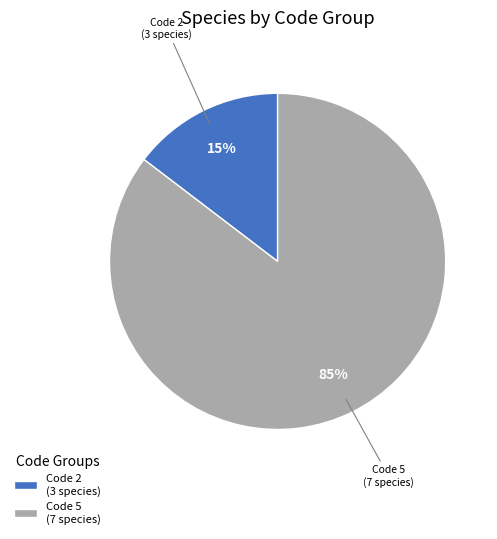

Between Code 2 (3 species) and Code 5 (7 species), which is larger?

Code 5 (7 species)